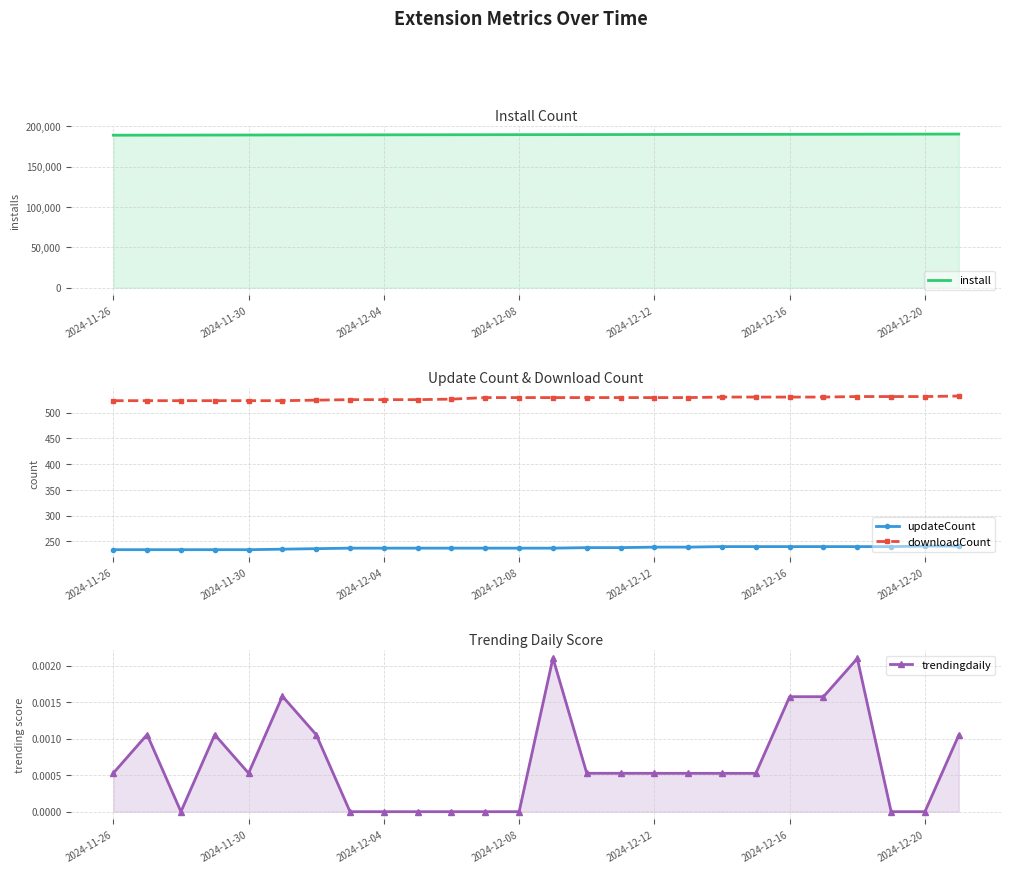

The value of downloadCount at 17 is 911.5. True or false?

False